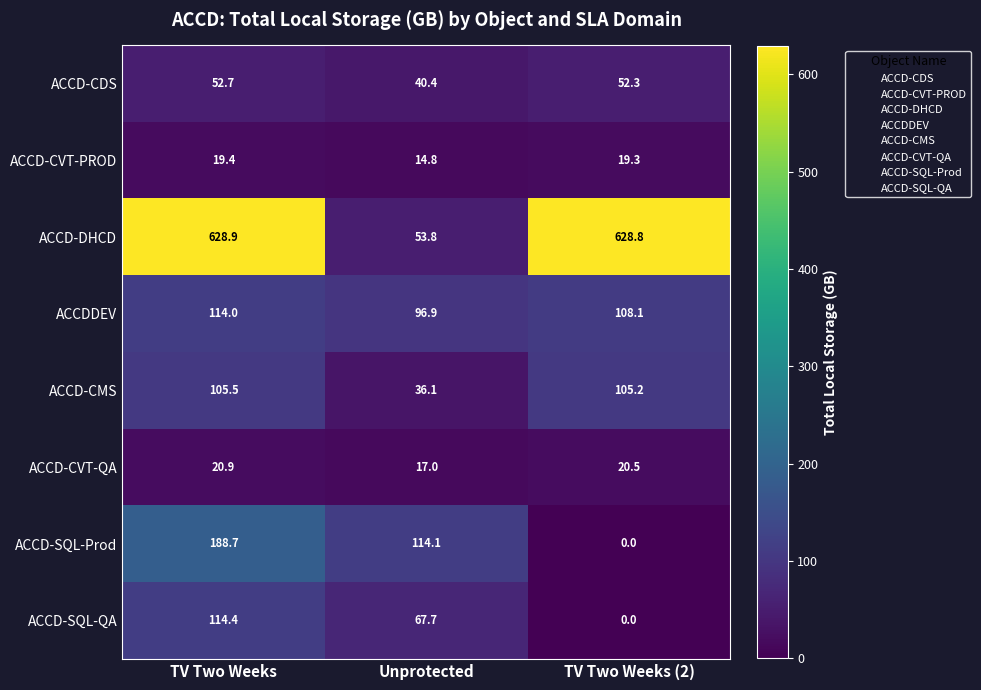

At Unprotected, list the series in order from smallest to largest.

ACCD-CVT-PROD, ACCD-CVT-QA, ACCD-CMS, ACCD-CDS, ACCD-DHCD, ACCD-SQL-QA, ACCDDEV, ACCD-SQL-Prod